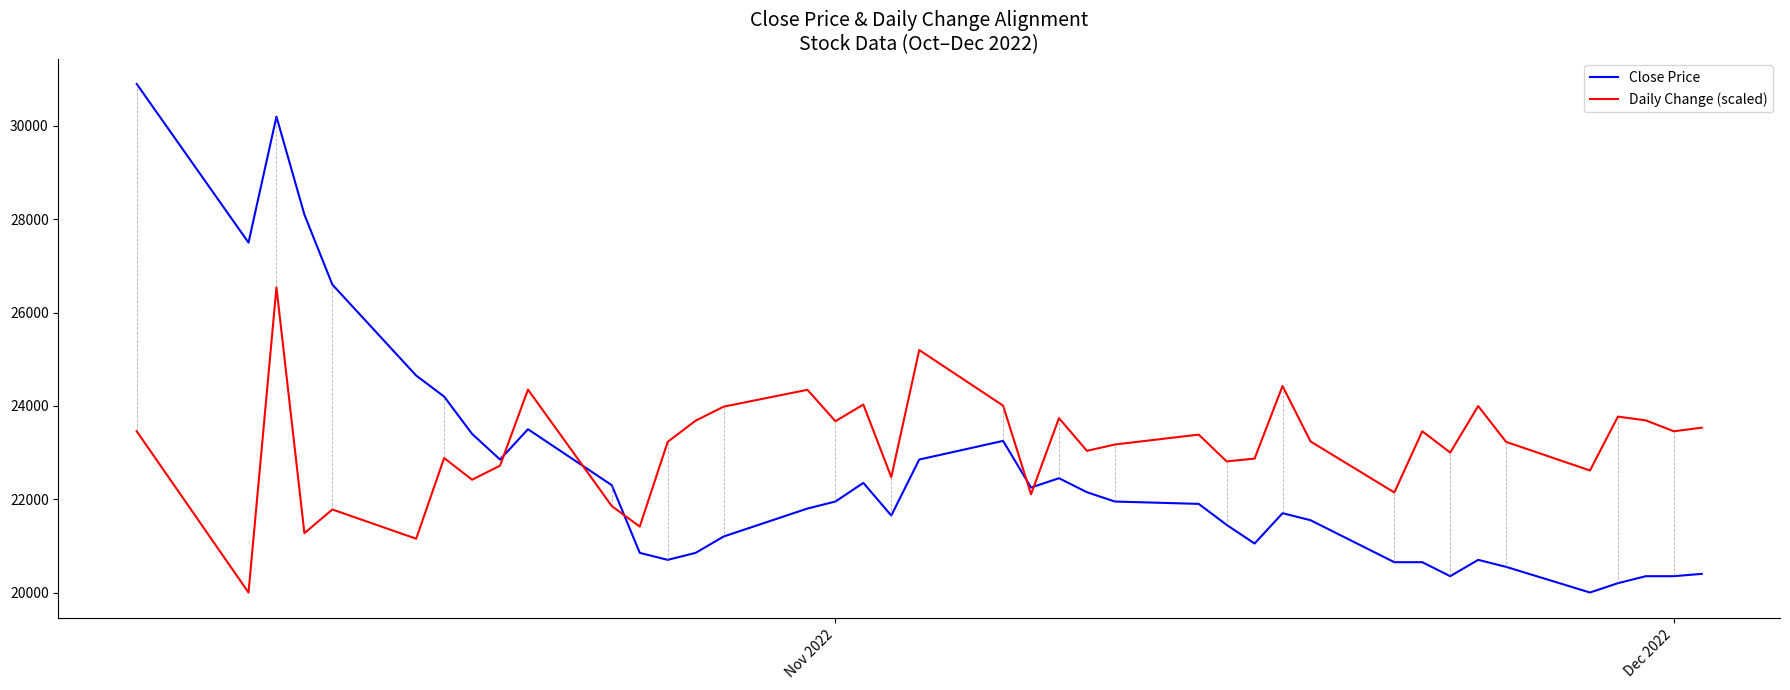

Which series ends up on top after the final intersection of Daily Change (scaled) and Close Price?

Daily Change (scaled)